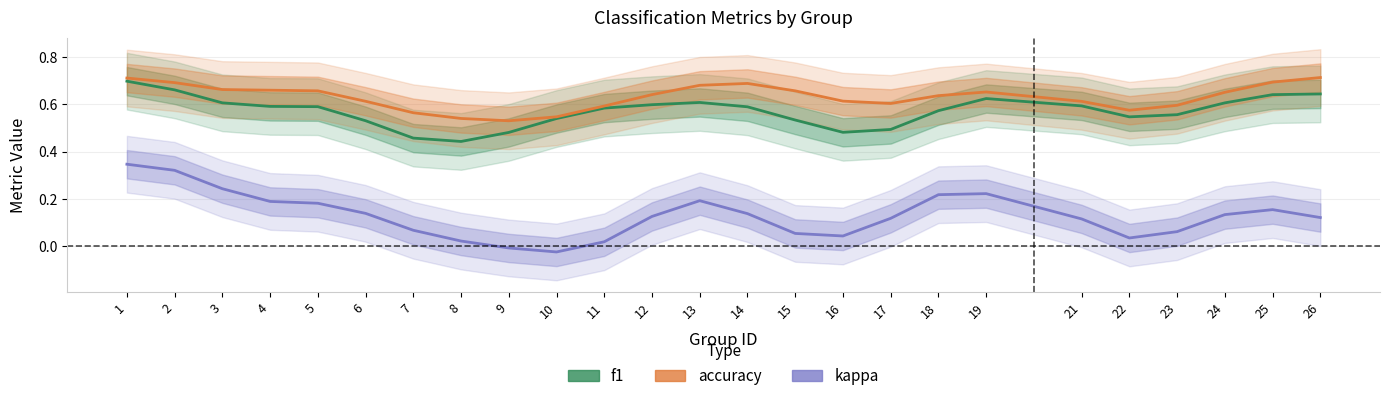

True or false: f1 and accuracy cross at least once.

False